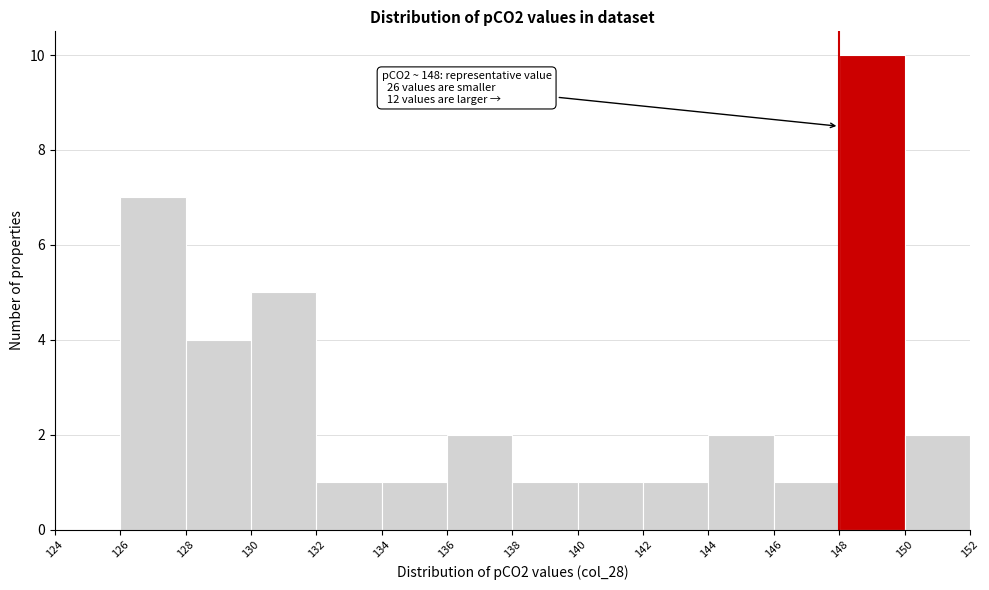

Over which range of the x-axis is the bar tallest?

148 to 150